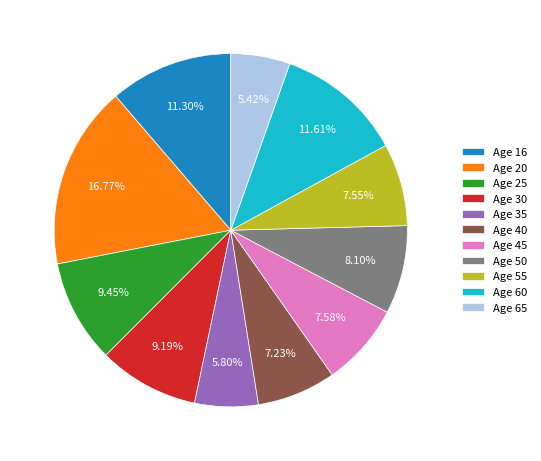

How many segments does this pie chart have?

11